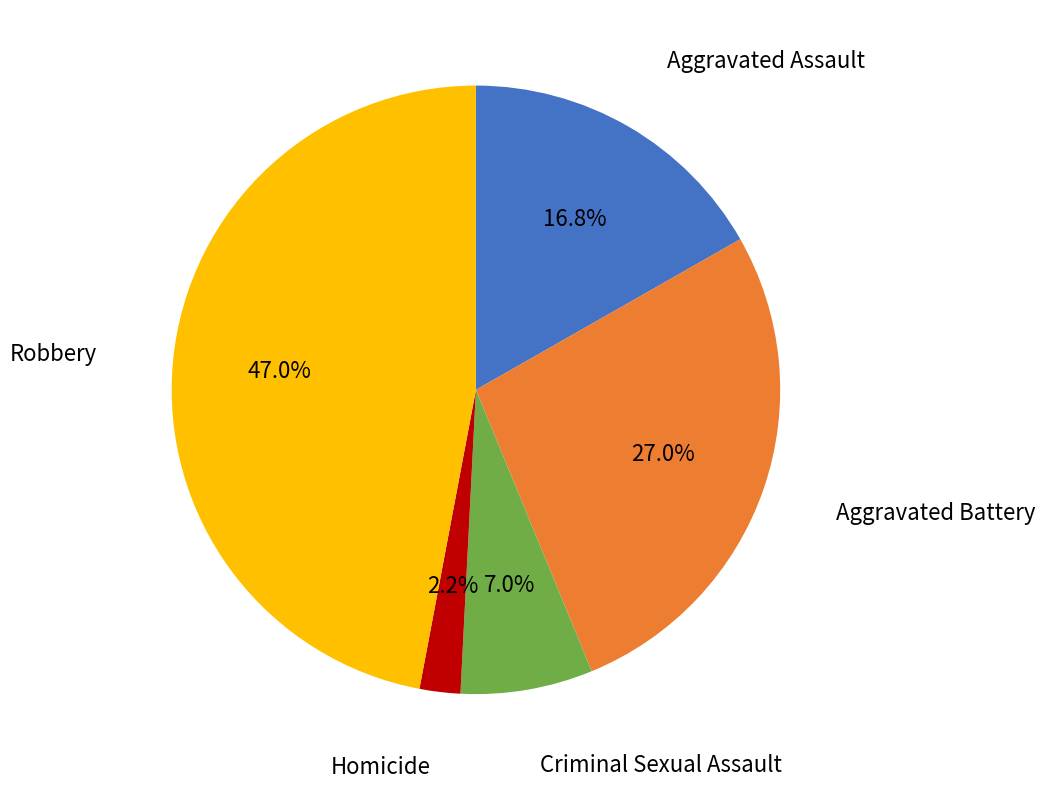

To the nearest percent, what is the difference between the largest and smallest slice percentages?

45%